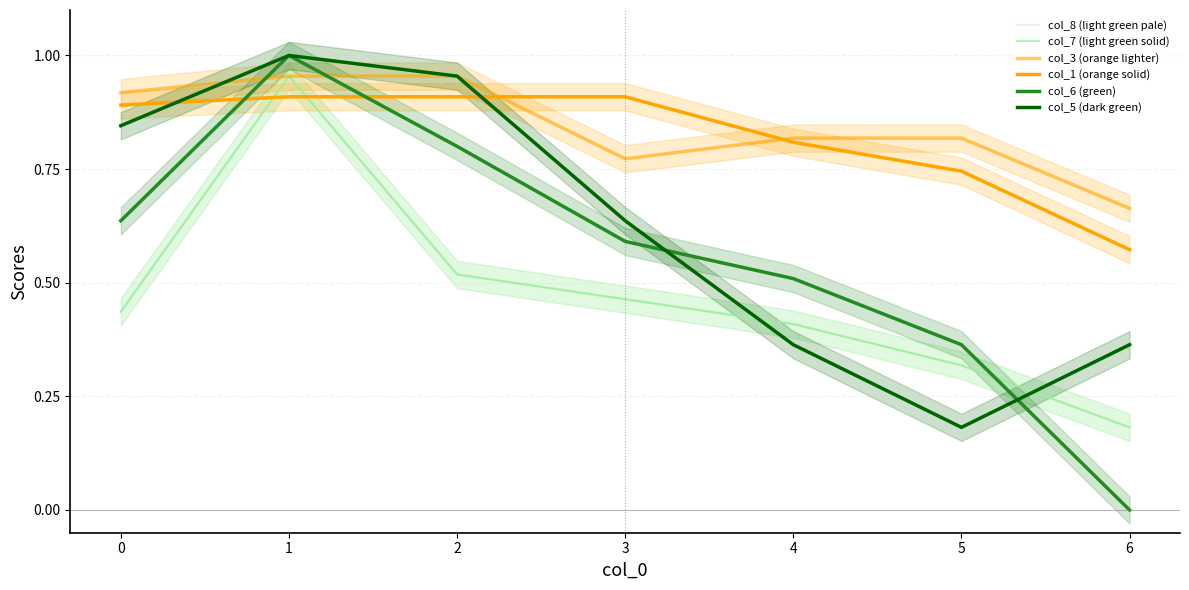

The value of col_1 (orange solid) at 5 is 0.7. True or false?

True